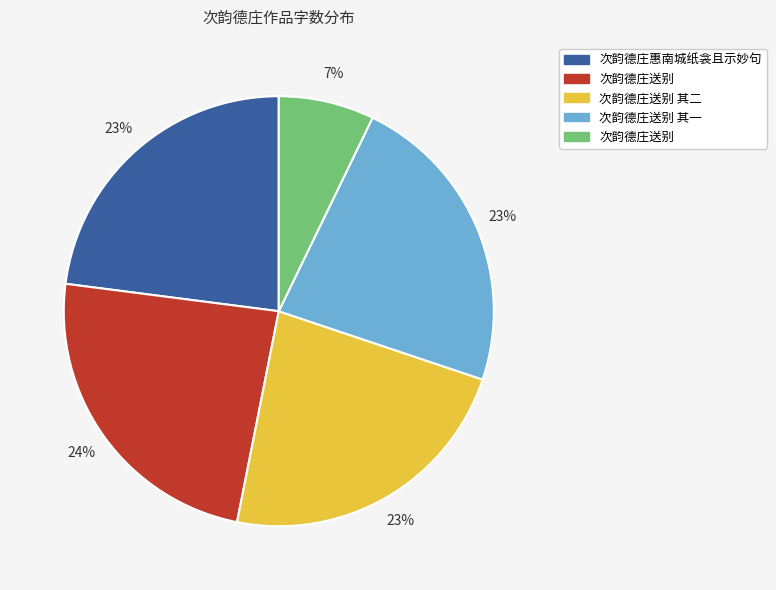

Does any single category account for the majority?

No